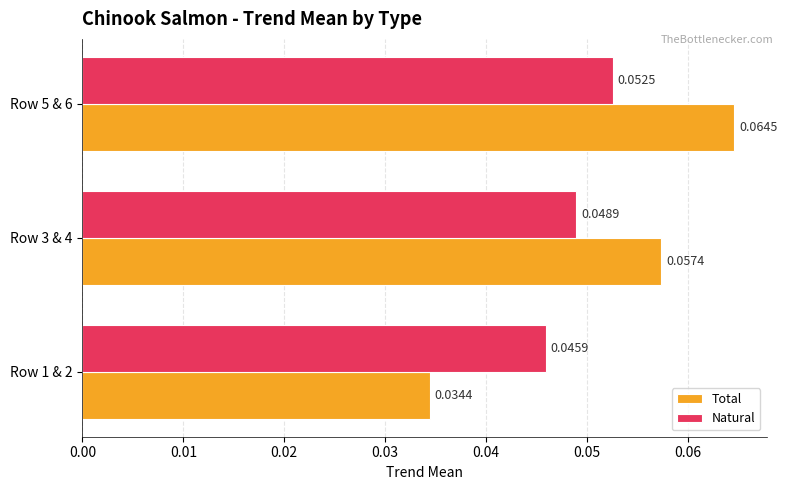

At which label does Natural reach its peak?

Row 5 & 6